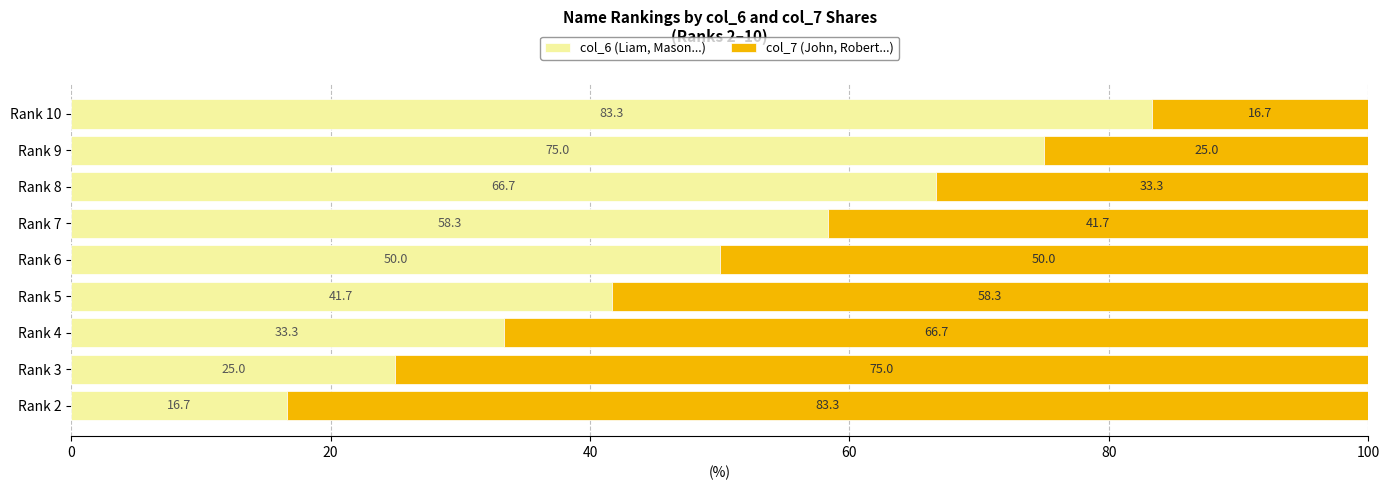

How many categories are shown in the chart?

9